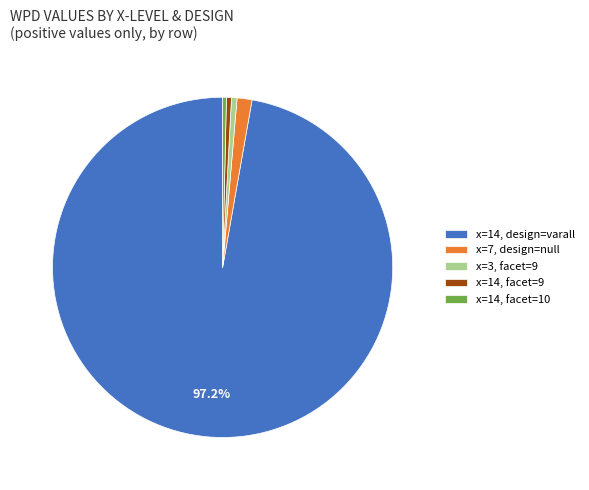

Count the number of slices in the pie.

5